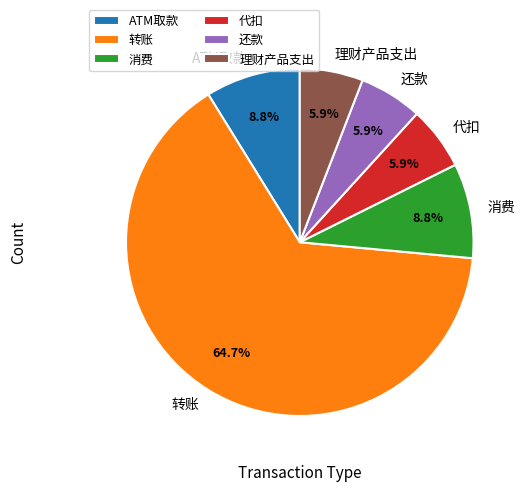

How many slices are in this pie chart?

6